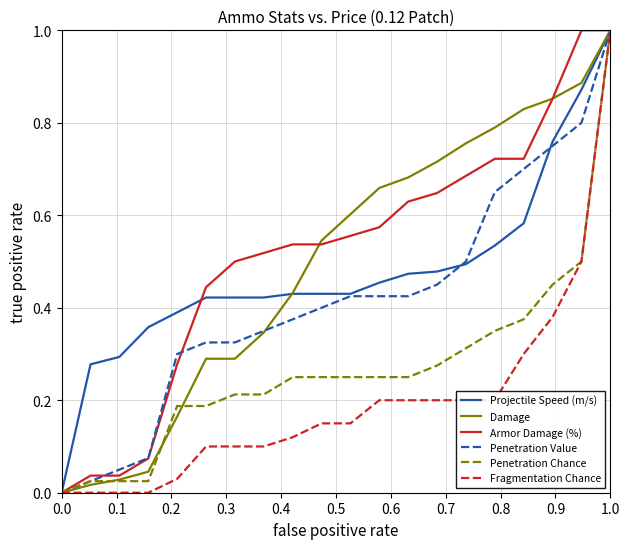

What is the maximum value for Armor Damage (%)?

1.0